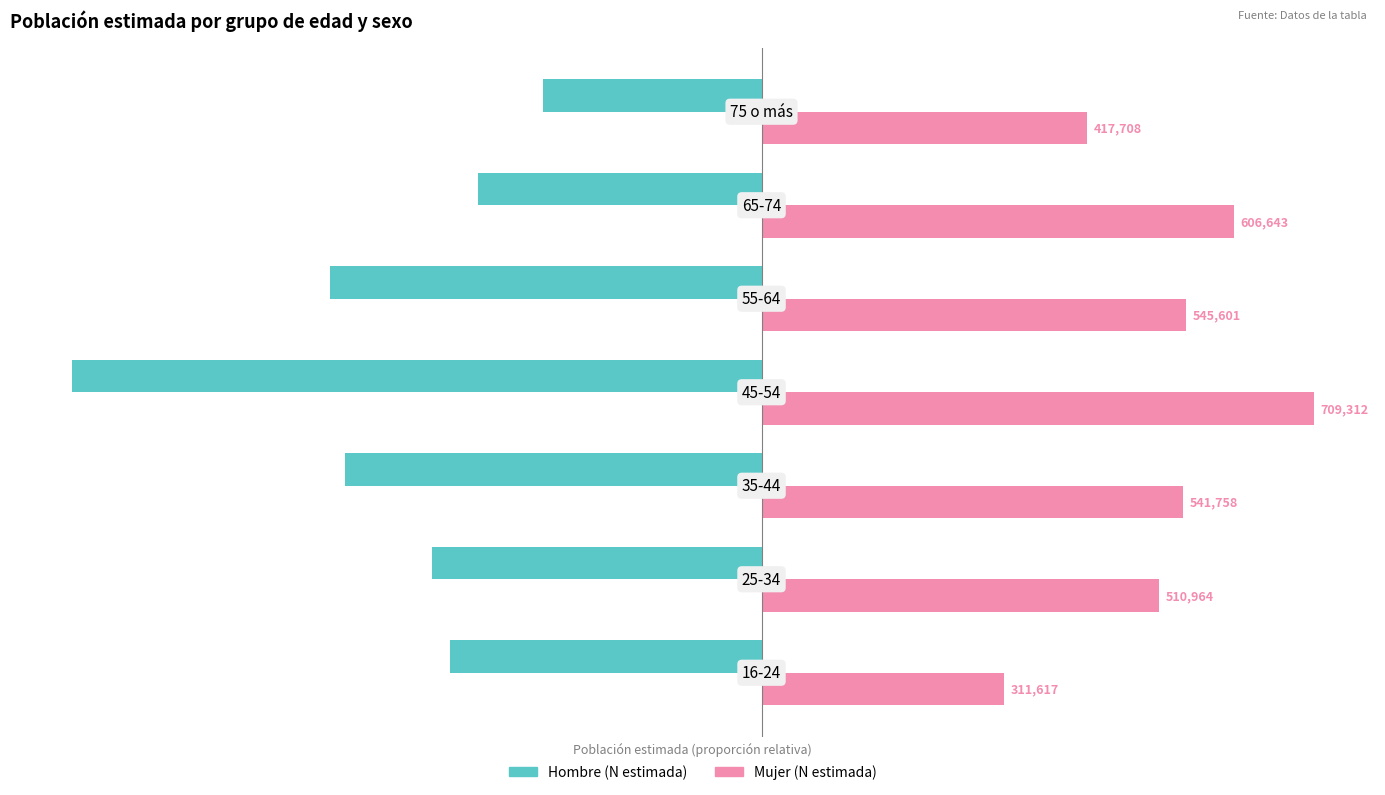

Which series has the widest spread of values?

Hombre (N estimada)